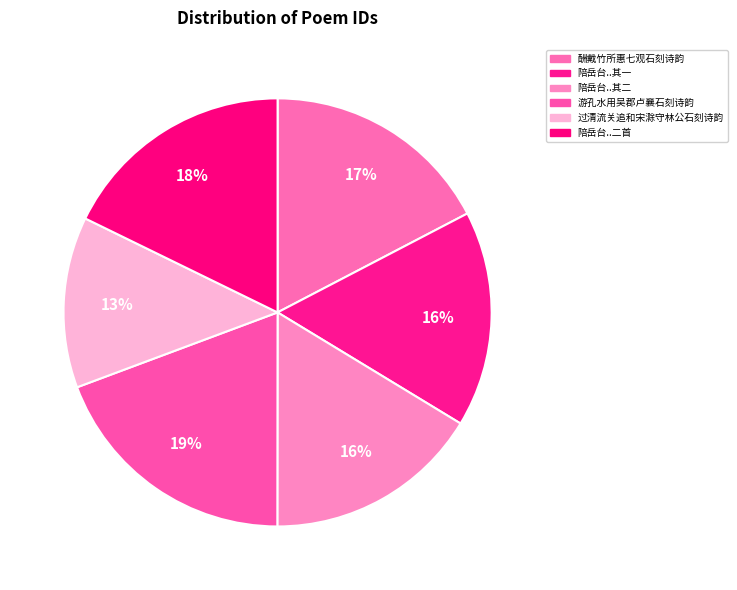

How many segments does this pie chart have?

6